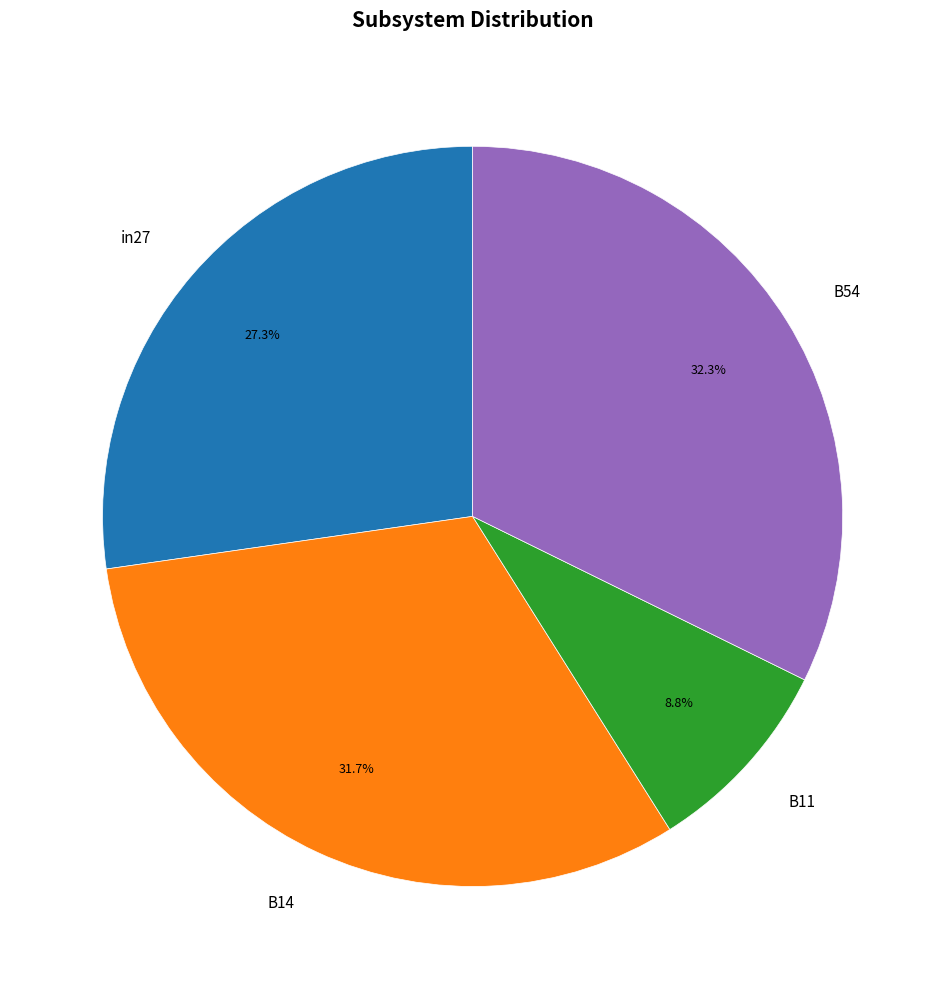

Which has a higher value, in27 or B54?

B54